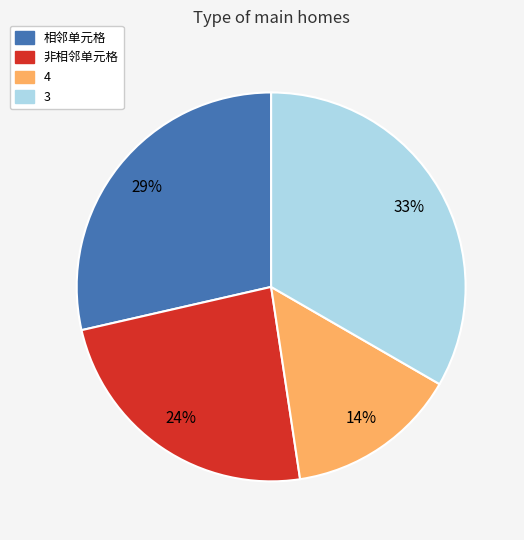

To the nearest percent, what is the average slice percentage?

25%